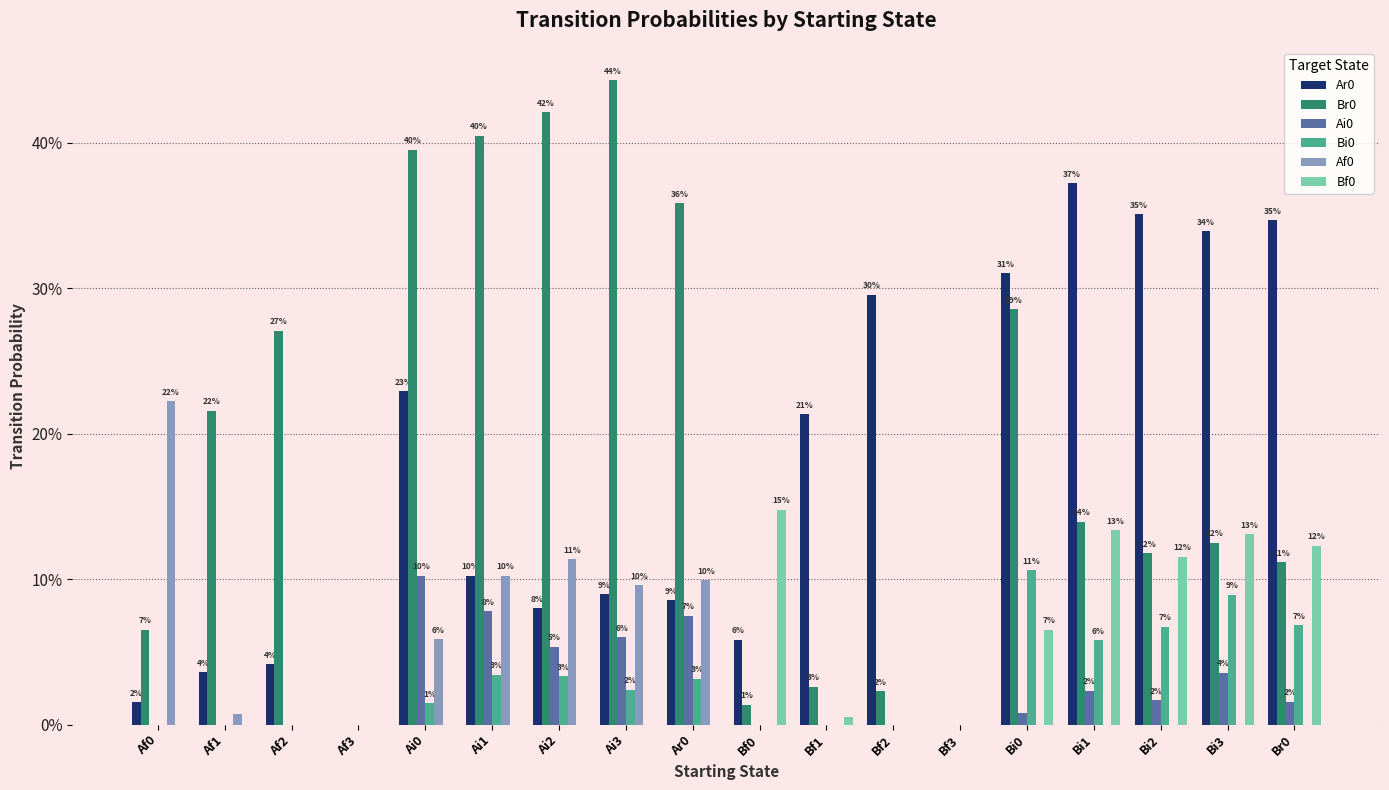

What is the difference between the maximum and minimum values in the Br0 series?

0.4